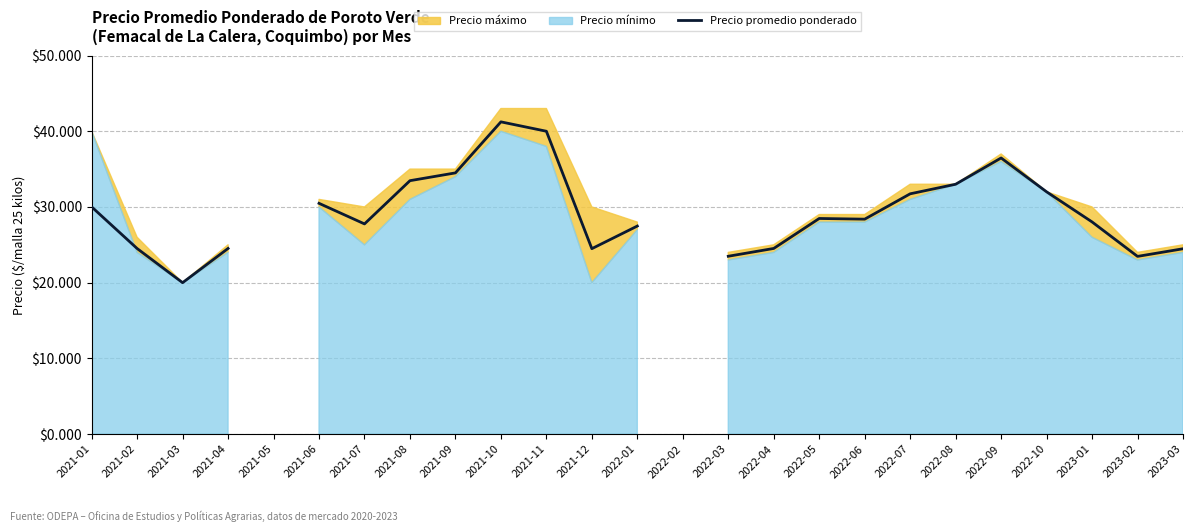

Read the value at 2022-10.

32000.0